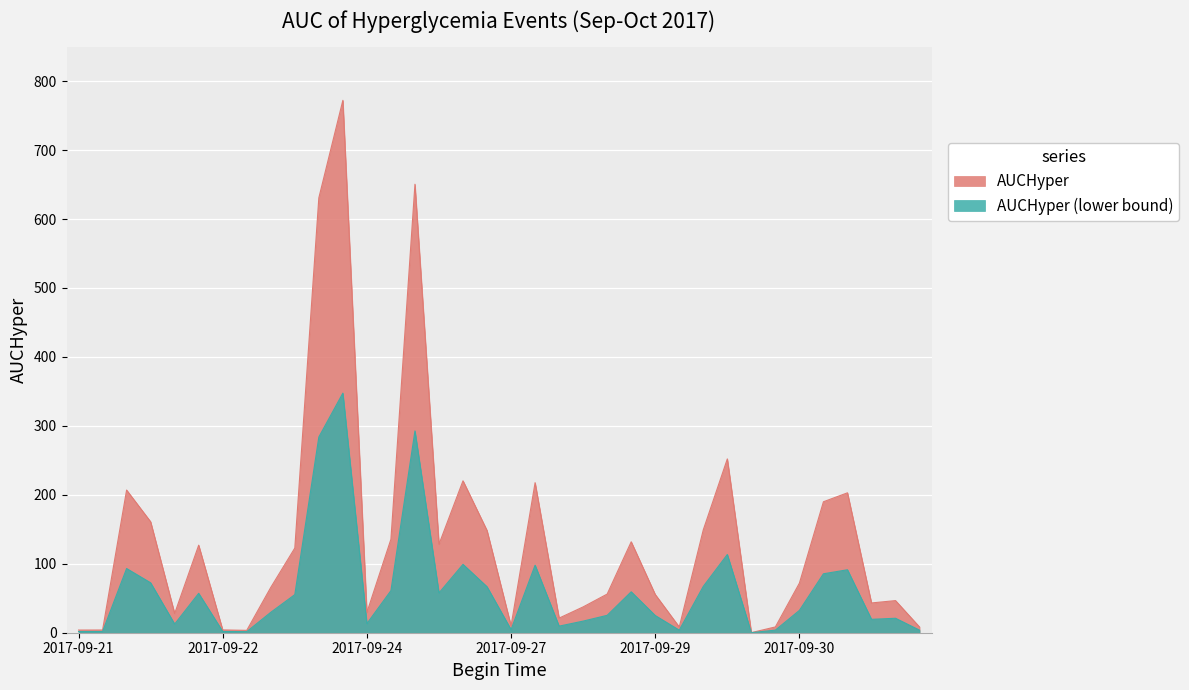

What is the label of the 4th point from the left?

2017-09-22 10:05